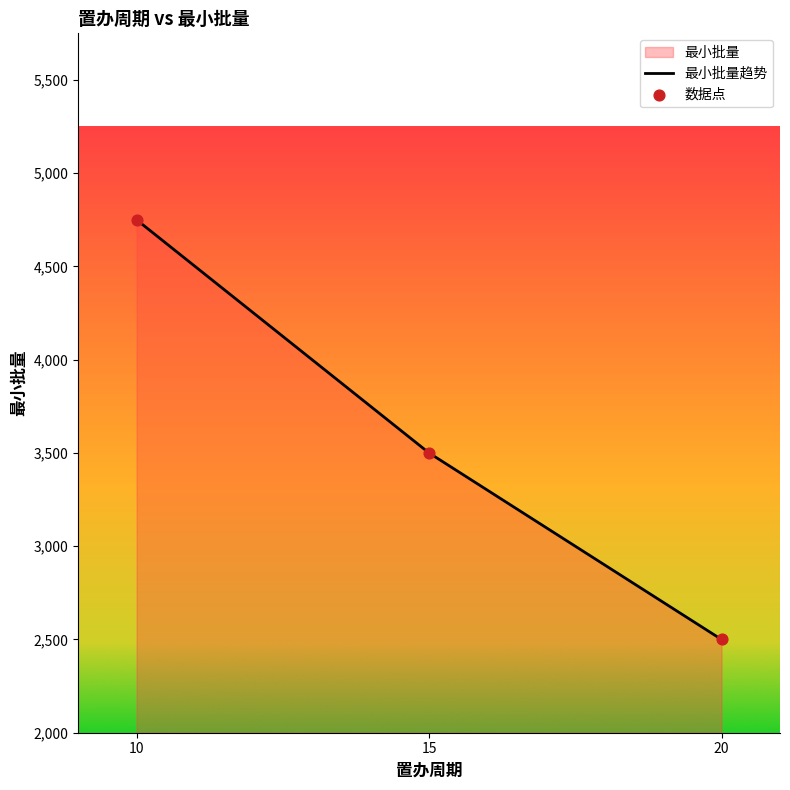

Which series contains the highest Y value?

最小批量趋势